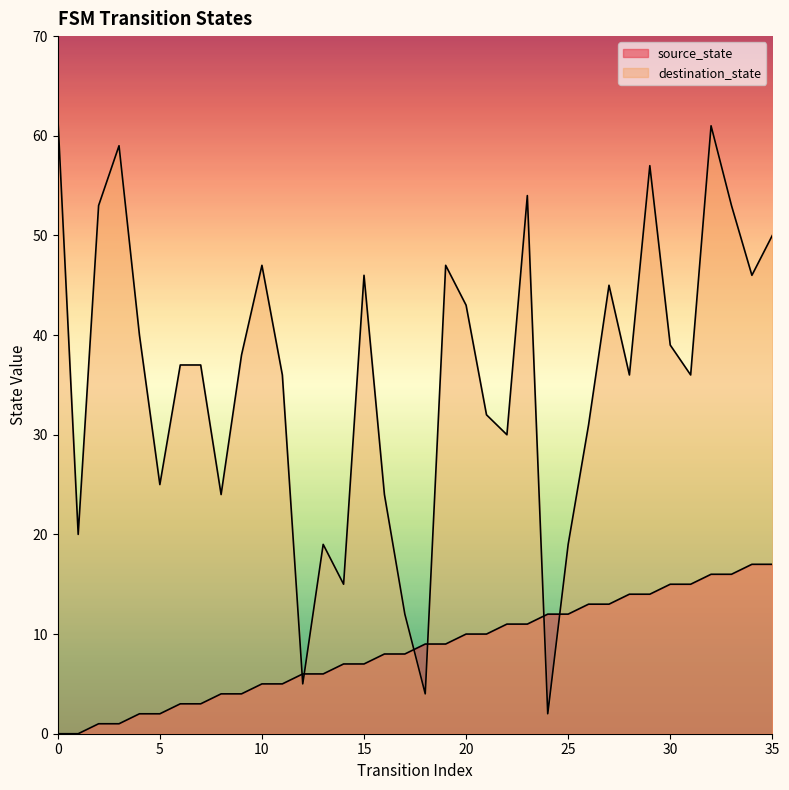

In destination_state, how many points are higher than both neighbors (excluding endpoints)?

9